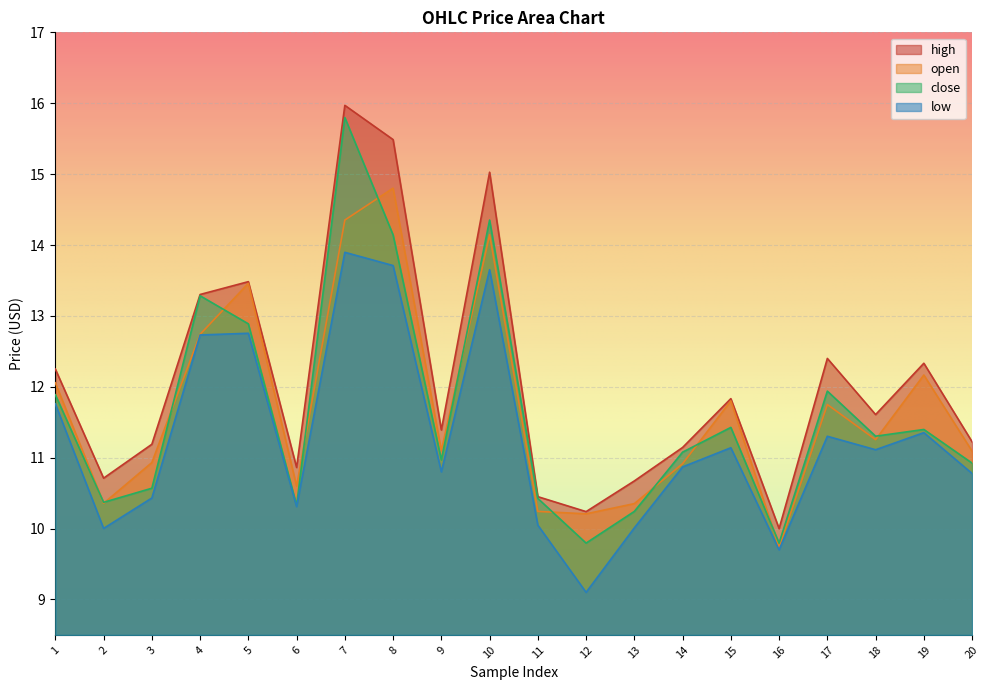

At which label does open first exceed 11?

1